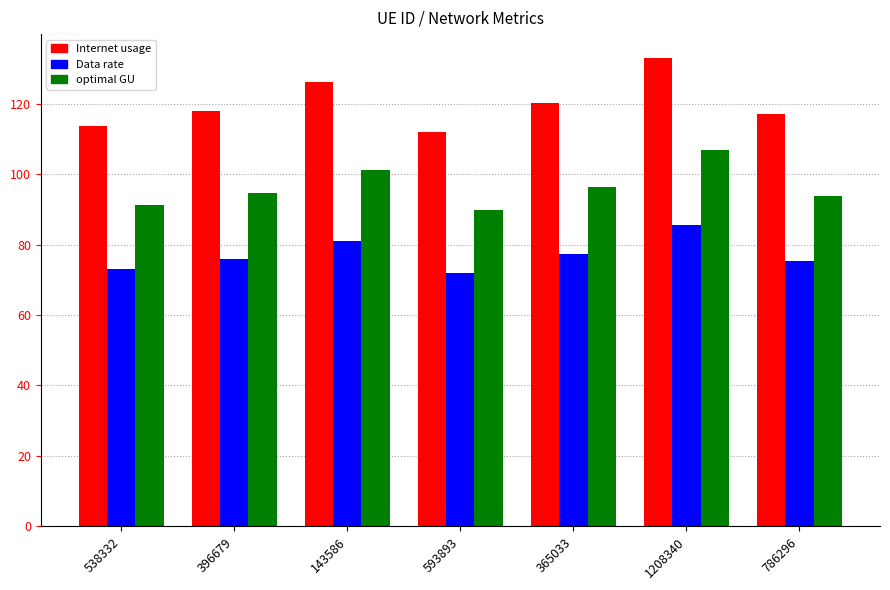

At 143586, list the series in order from smallest to largest.

Data rate, optimal GU, Internet usage